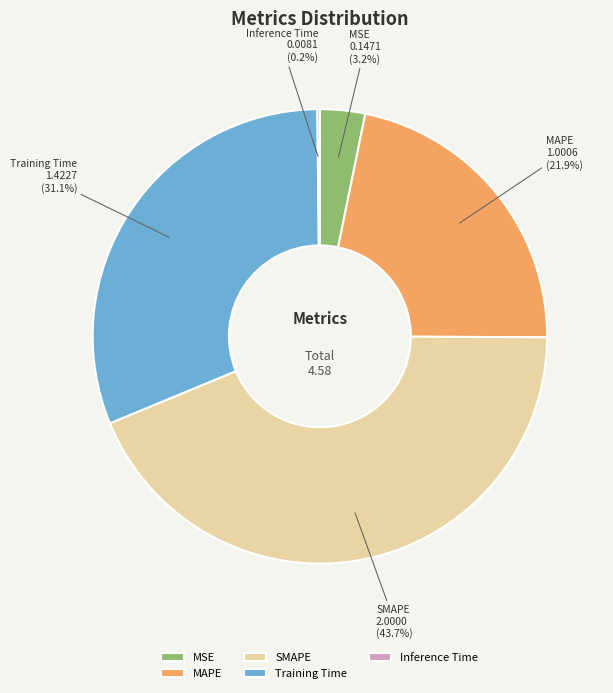

What is the largest slice in the pie chart?

SMAPE